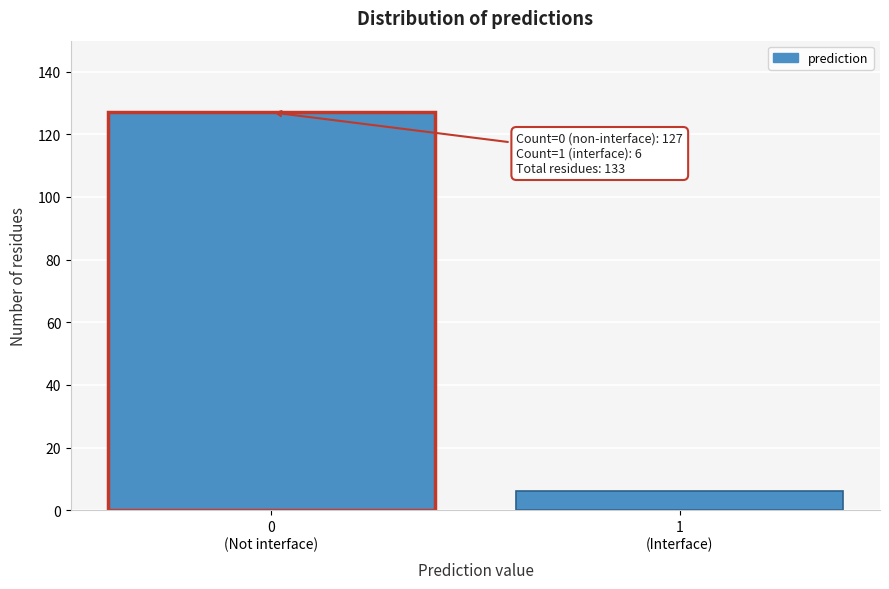

Reading left to right, extract all data points from this chart.

127	6